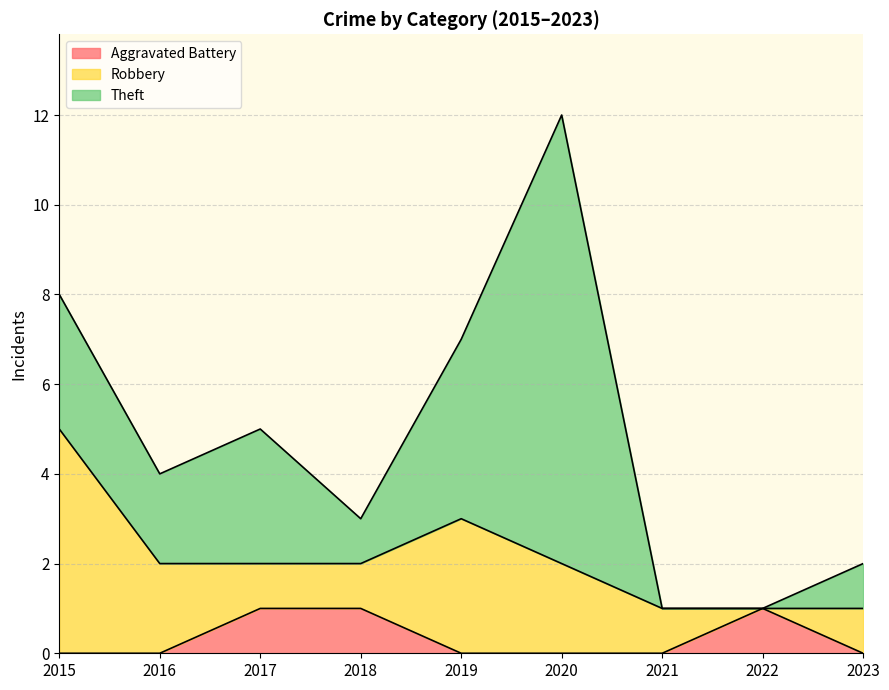

Reading left to right, transcribe all the data shown in this chart.

Aggravated Battery: 2015=0	2016=0	2017=1	2018=1	2019=0	2020=0	2021=0	2022=1	2023=0
Robbery: 2015=5	2016=2	2017=1	2018=1	2019=3	2020=2	2021=1	2022=0	2023=1
Theft: 2015=3	2016=2	2017=3	2018=1	2019=4	2020=10	2021=0	2022=0	2023=1